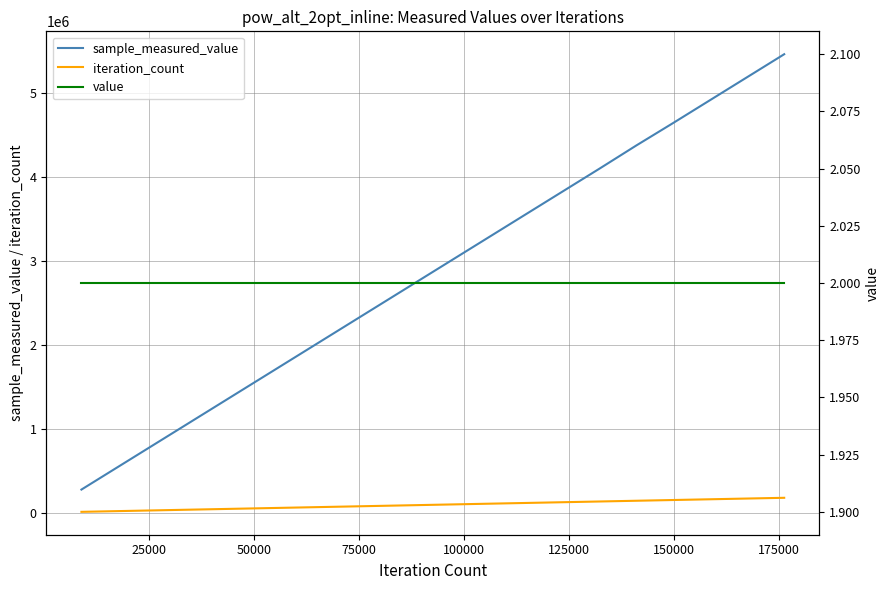

What are all the series names shown in the legend?

sample_measured_value, iteration_count, value